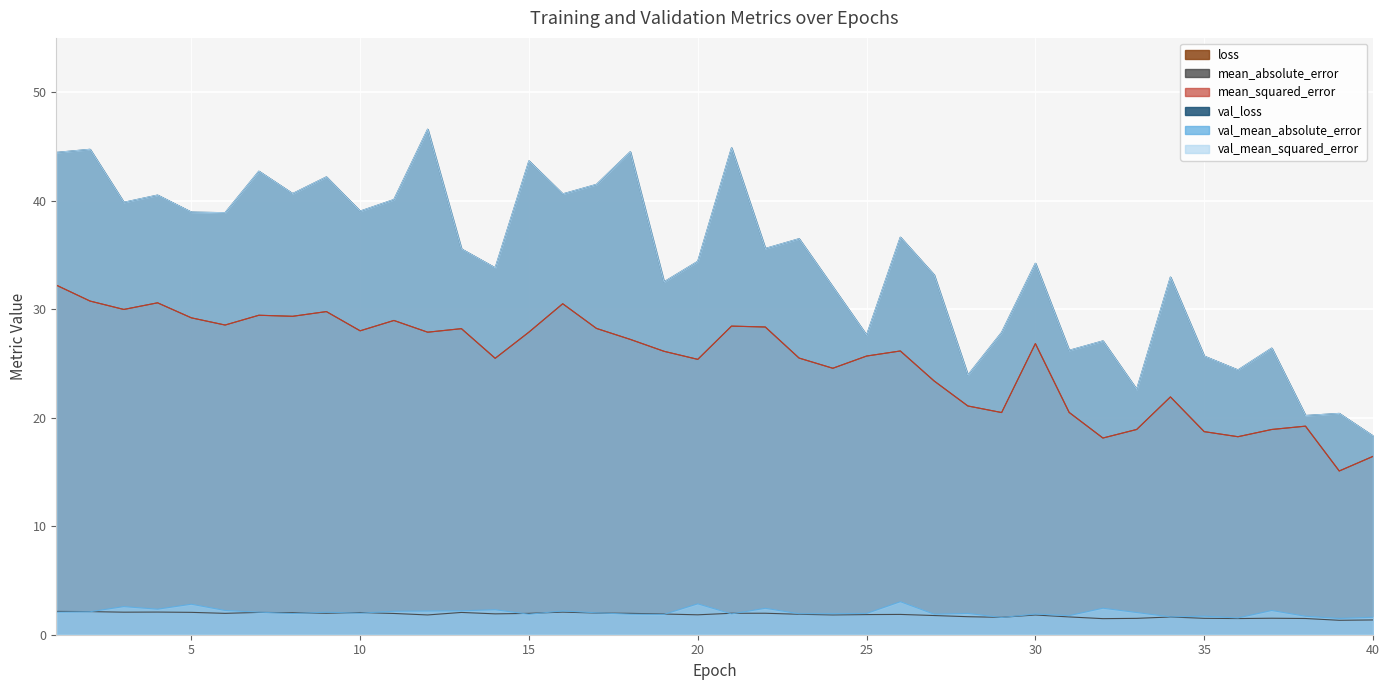

What are all the series names shown in the legend?

loss, mean_absolute_error, mean_squared_error, val_loss, val_mean_absolute_error, val_mean_squared_error